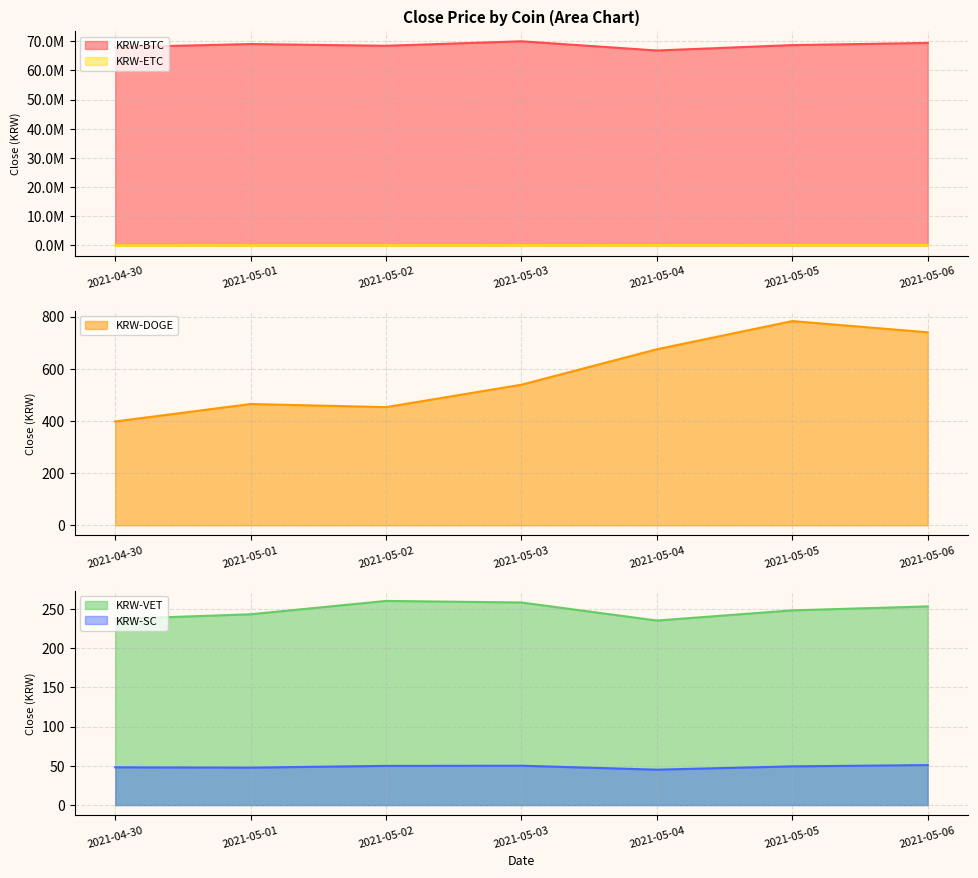

True or false: KRW-VET has a value of 235.0 at 2021-05-04.

True